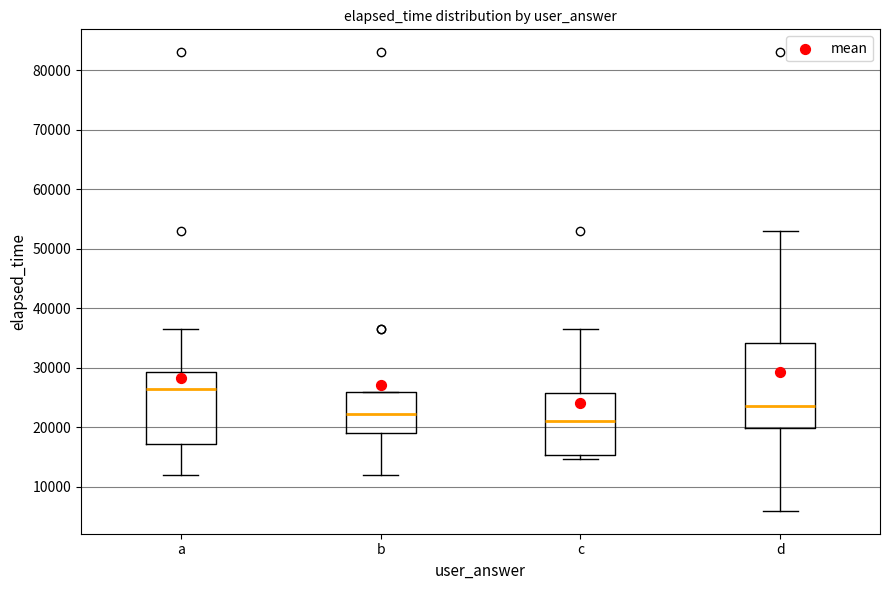

Which box's median line is the highest?

a